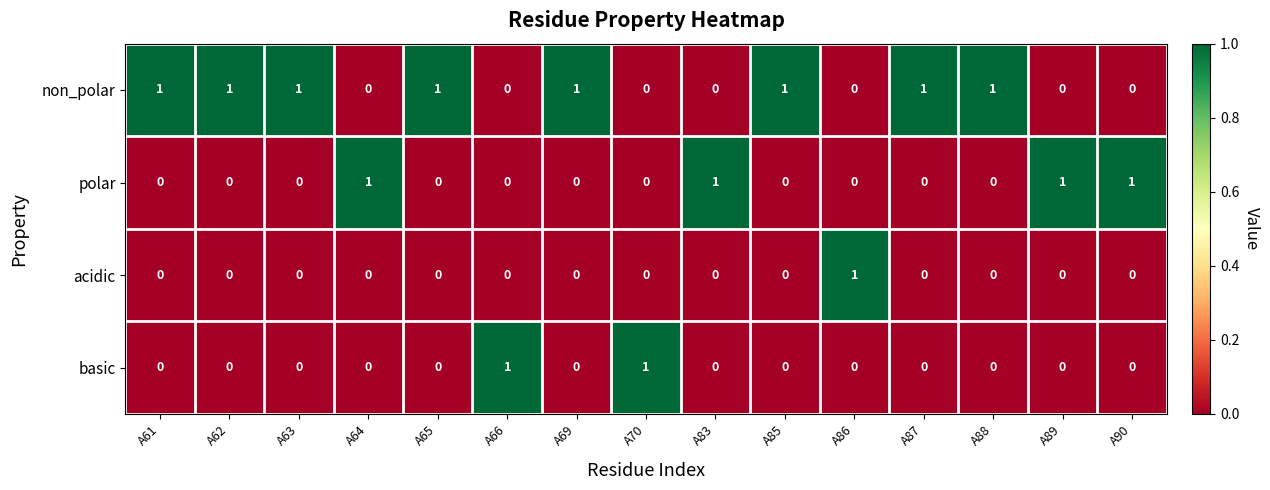

Which series has the largest total across all categories?

non_polar